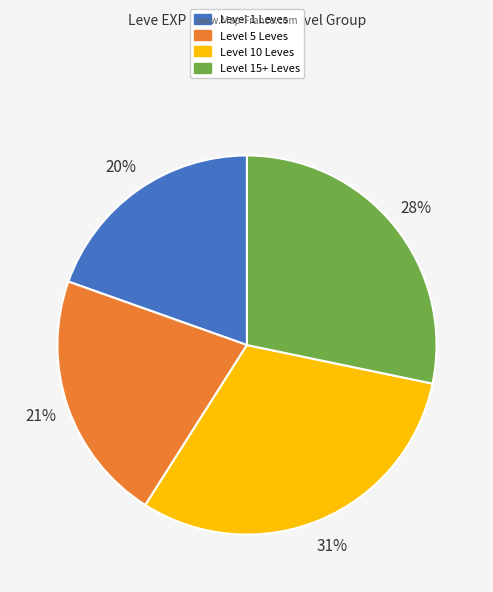

How many slices are in this pie chart?

4